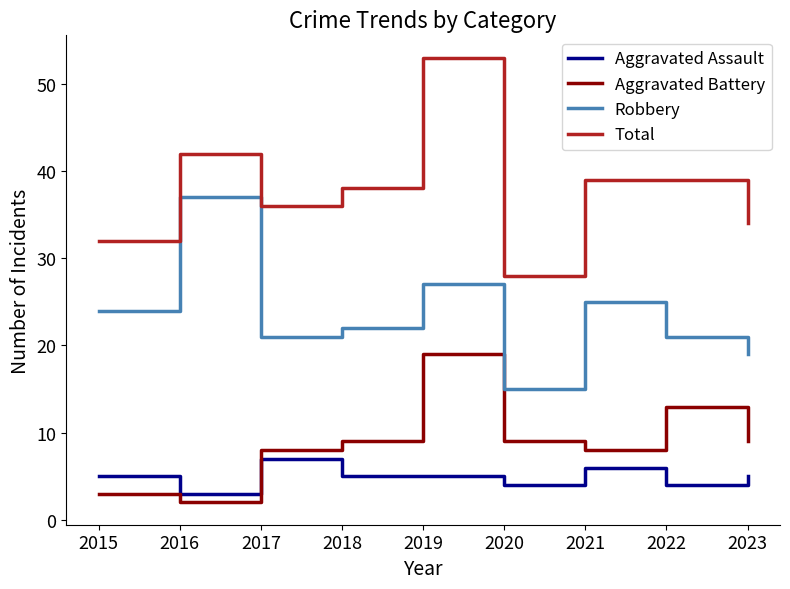

Rank the series by their maximum value, from lowest to highest.

Aggravated Assault, Aggravated Battery, Robbery, Total